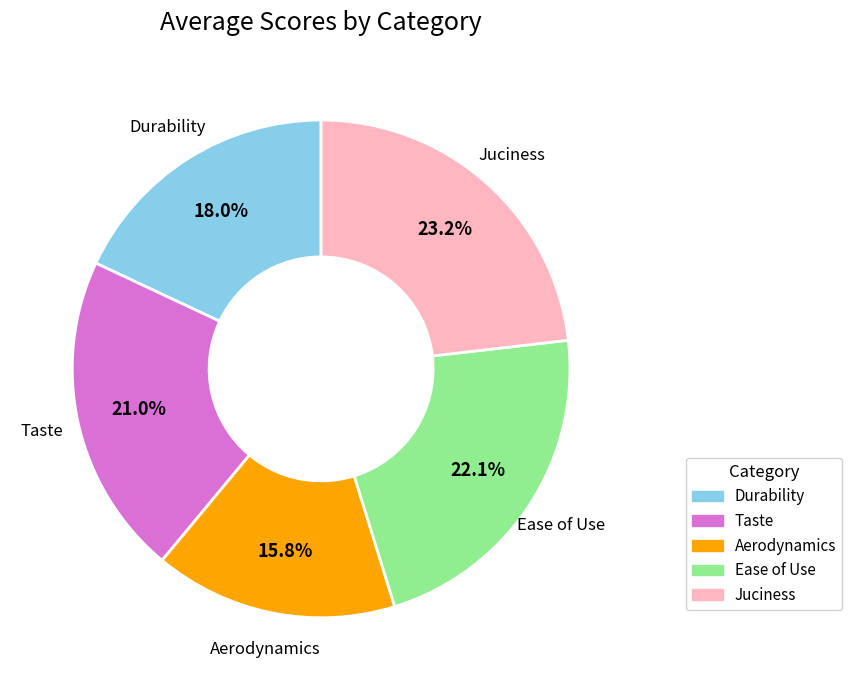

What percentage is the Durability slice, to the nearest percent?

18%